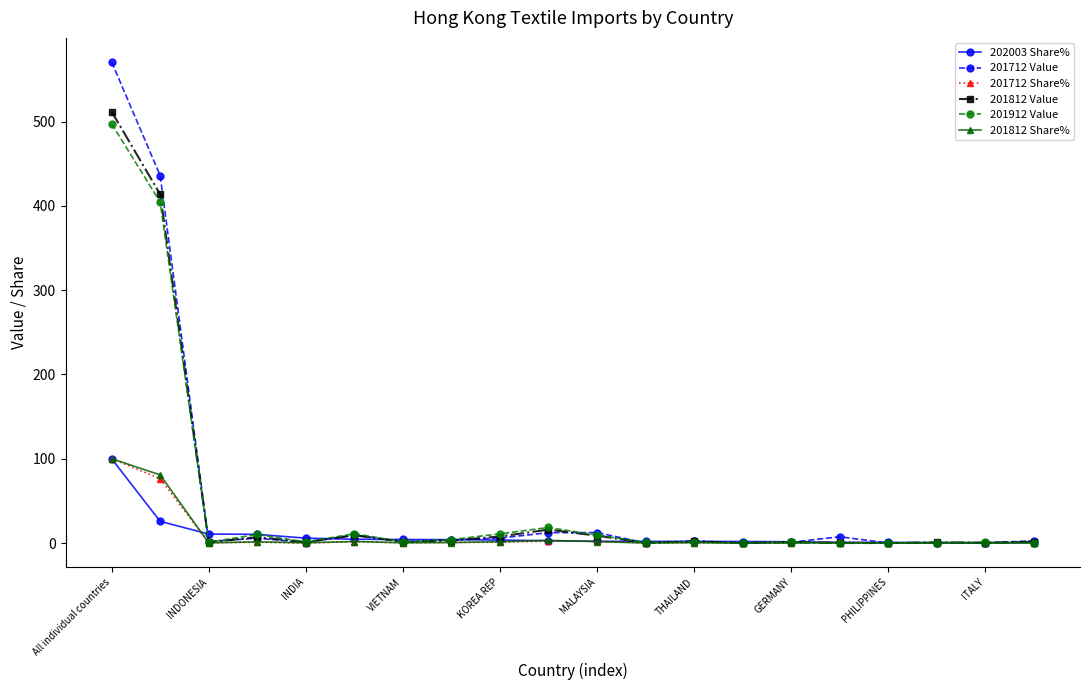

True or false: 201712 Share% has more than 2 points higher than both neighbors.

True